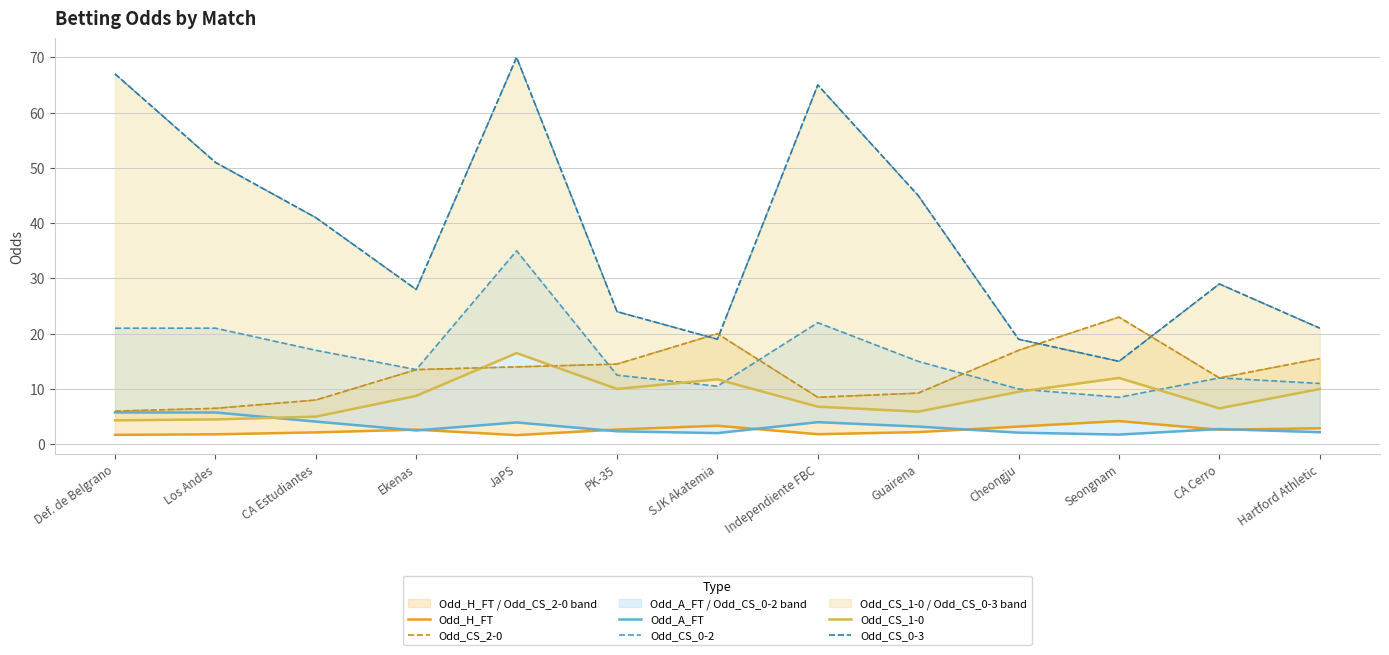

Which series changed the most between PK-35 and SJK Akatemia?

Odd_CS_2-0